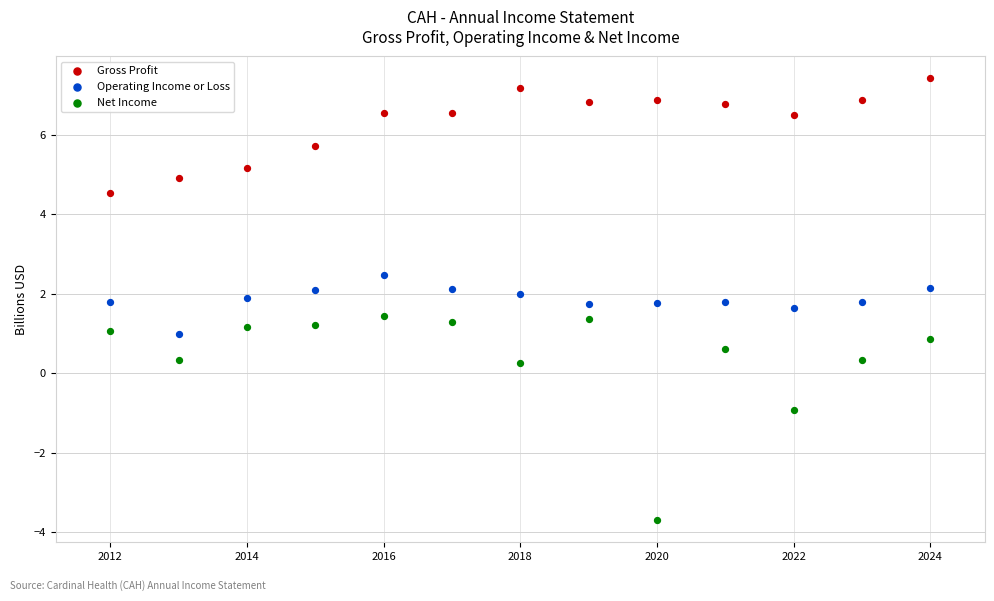

What are all the series names shown in the legend?

Gross Profit, Operating Income or Loss, Net Income